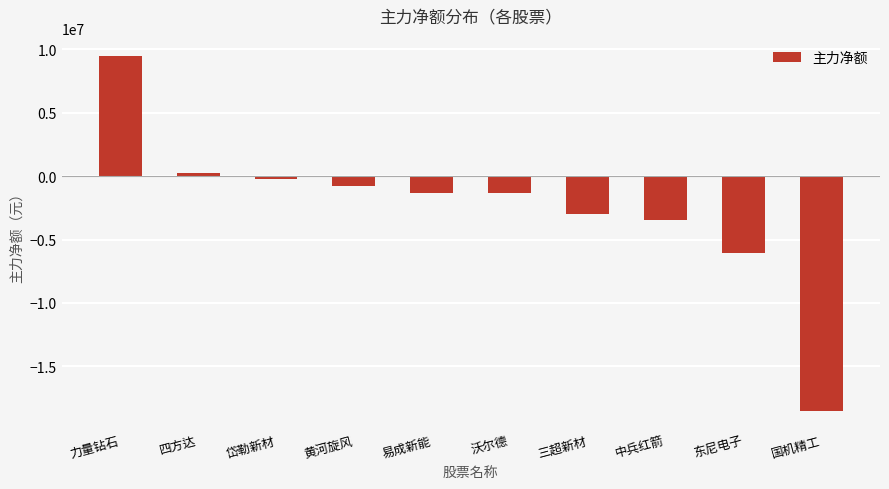

What is the sum of all values?

-25072740